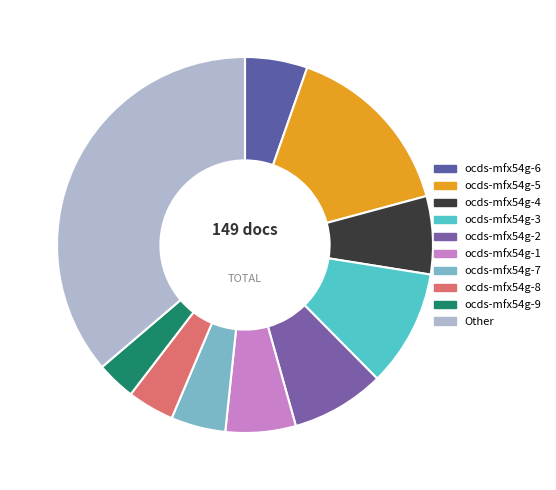

True or false: Other accounts for 43% of the total.

False